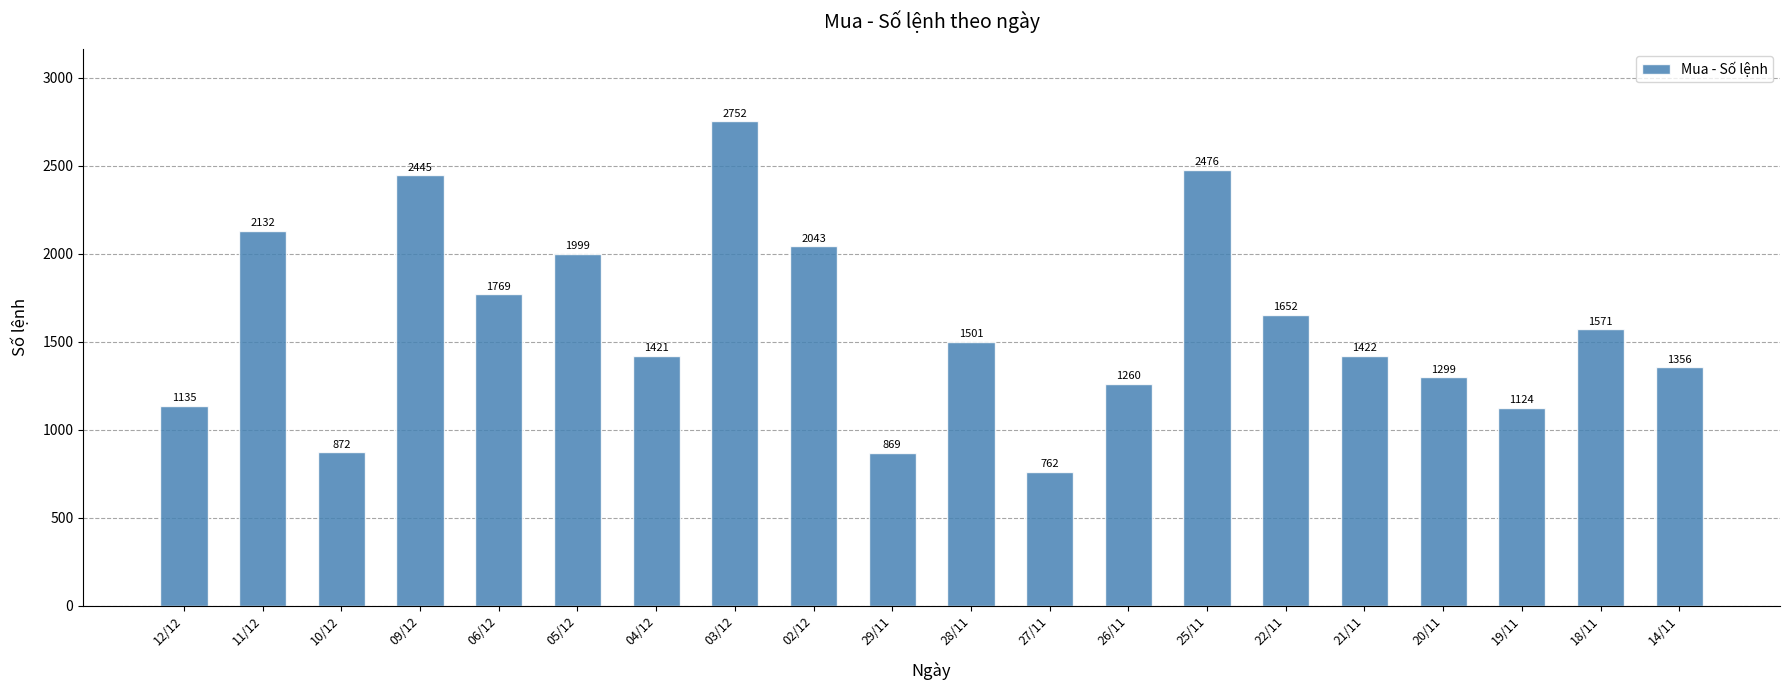

What position from the left is 05/12?

6